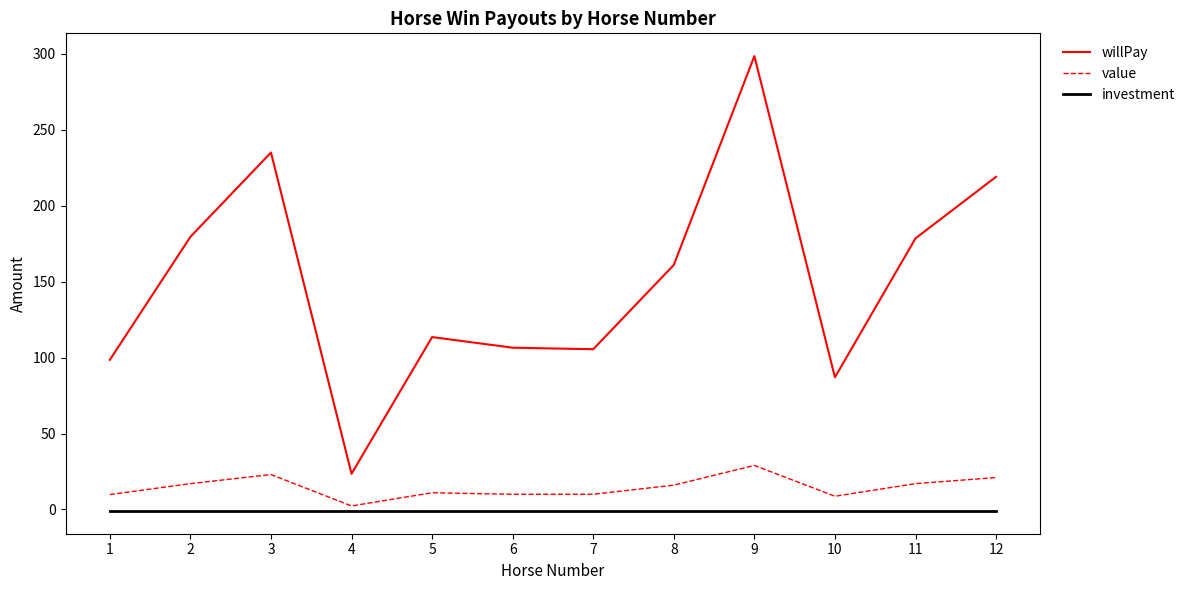

True or false: willPay and investment cross at least once.

False